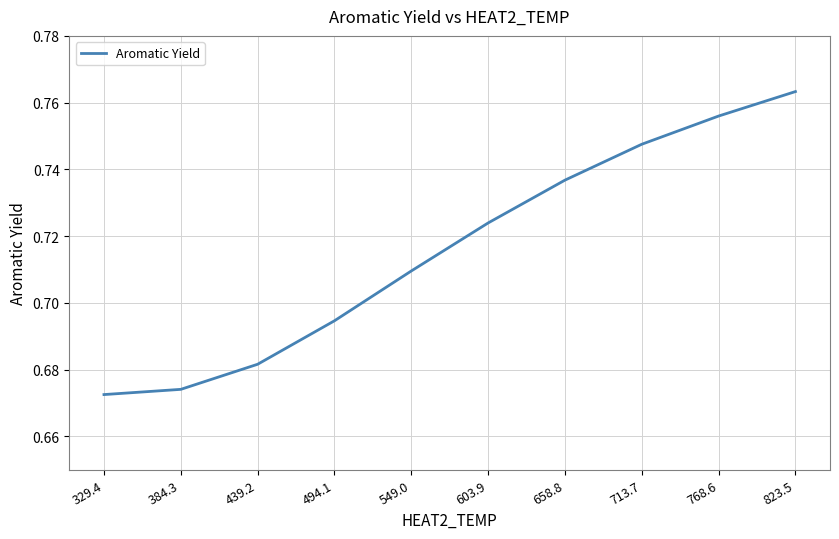

Where is the data nearest to the value 0?

329.4